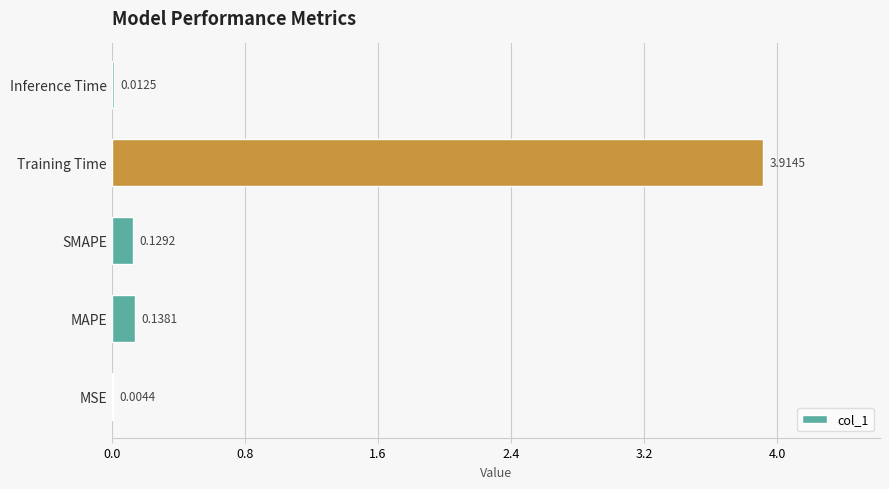

Are the bars grouped side by side (vs. stacked)?

No